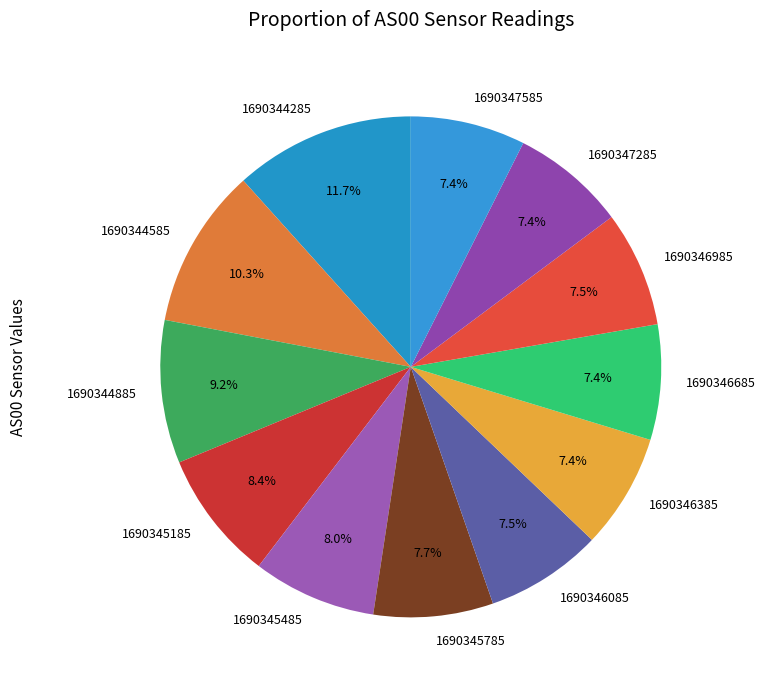

The 1690345185 slice represents 2% of the pie. True or false?

False